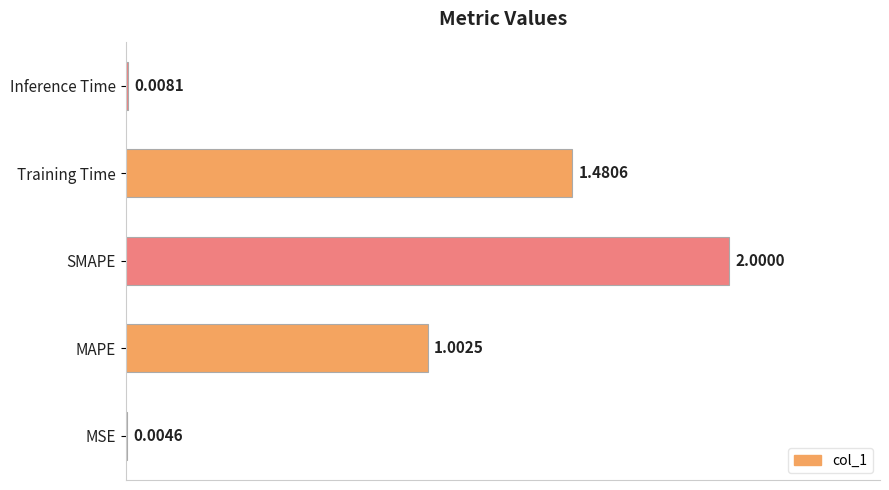

Between Training Time and MSE, which is larger?

Training Time